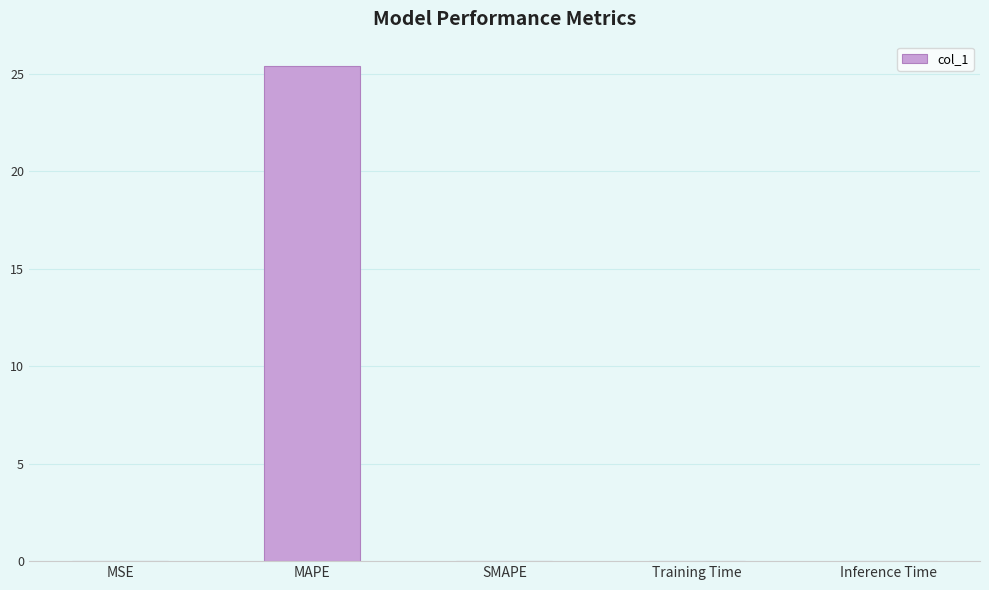

Count the number of categories in the chart.

5